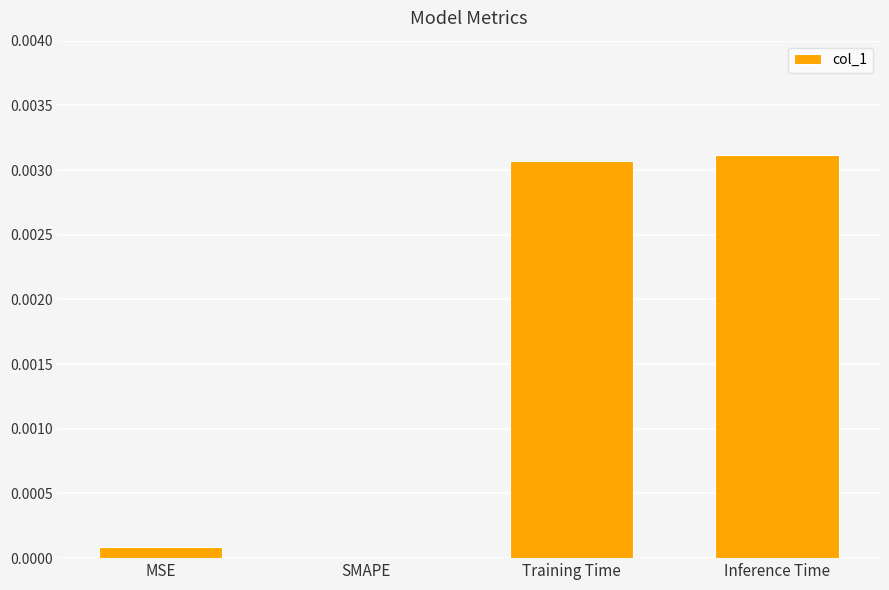

Where is the data nearest to the value 0?

SMAPE